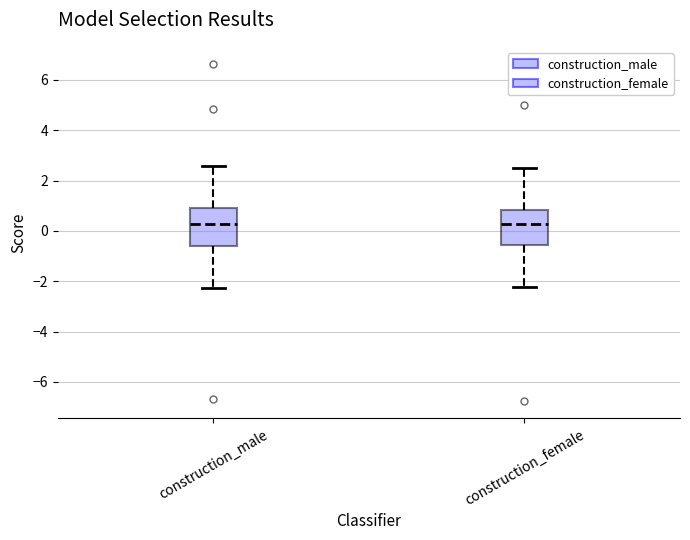

Where is the lower edge of the box for construction_female on the y-axis? The values are not printed on the chart, so give them approximately, as read against the axis.

-0.6